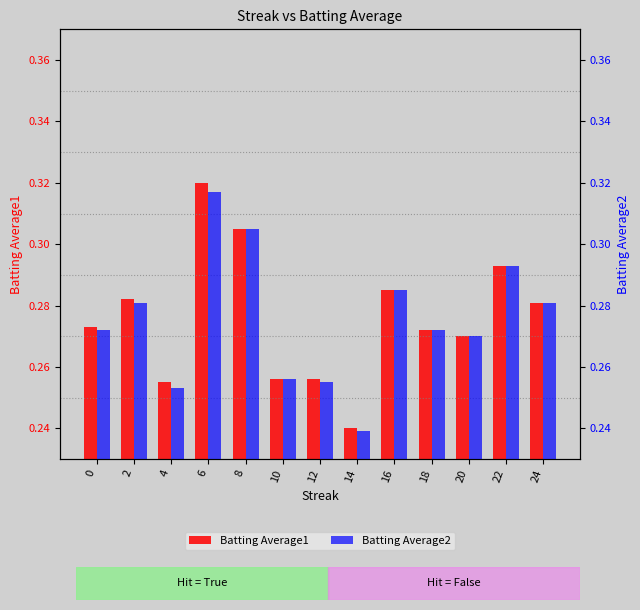

At how many categories does at least one series exceed 0?

13